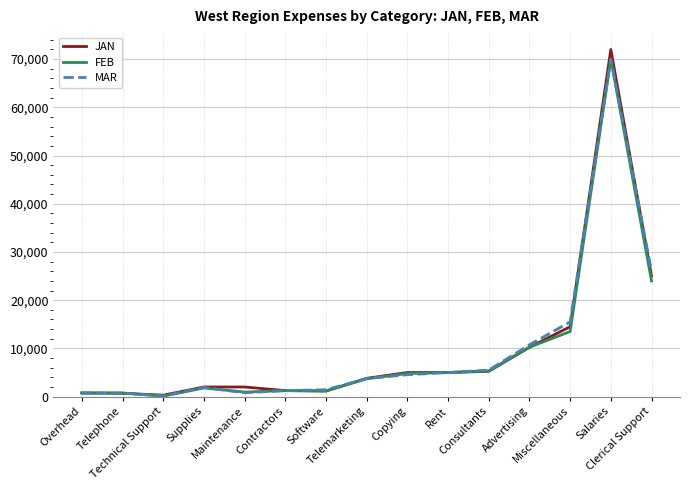

What is the maximum value for JAN?

72000